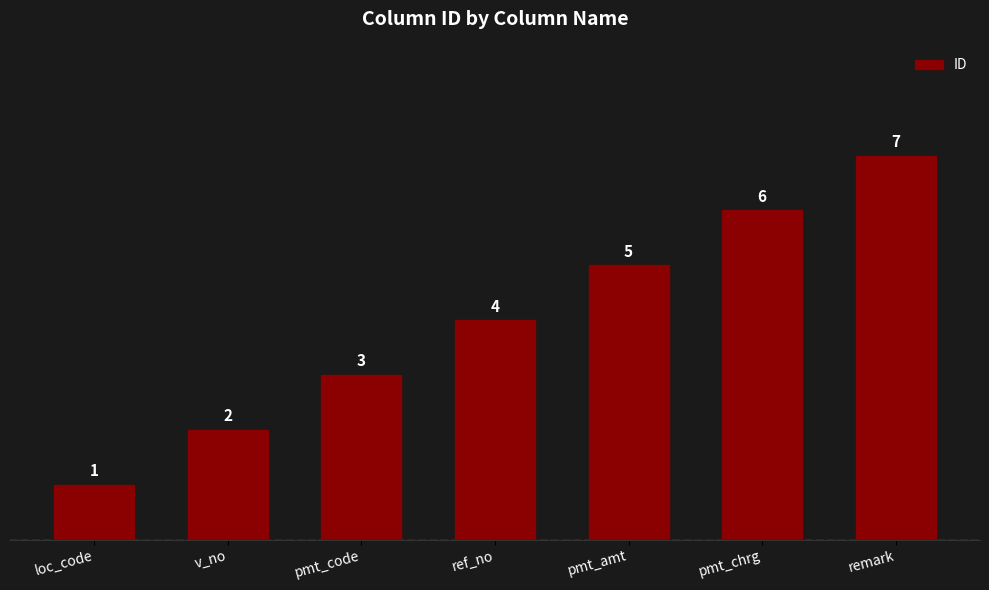

Read the value at pmt_amt.

5